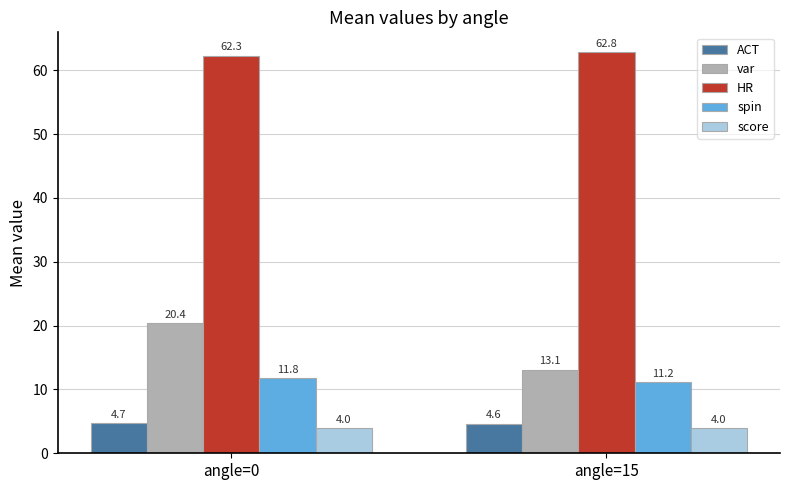

The spin series shows 20.6 at angle=0. True or false?

False